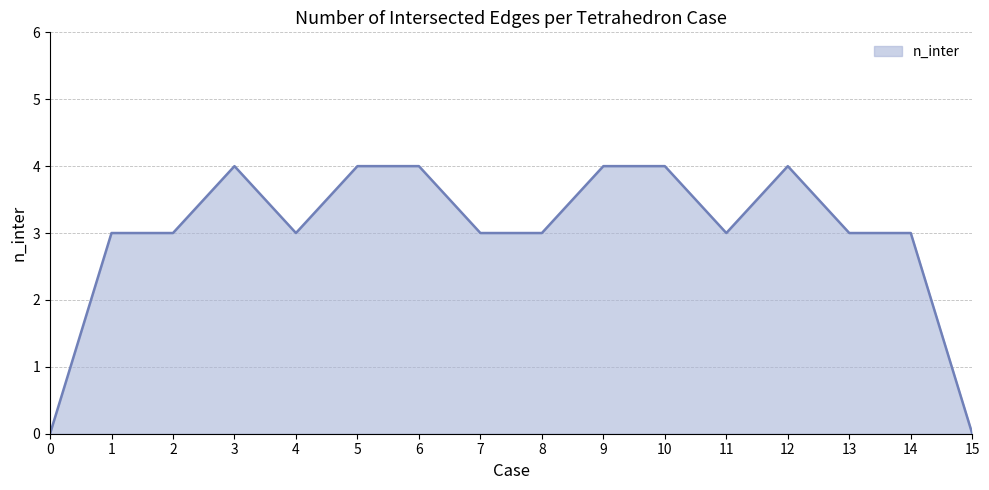

Reading left to right, transcribe all the data shown in this chart.

0	3	3	4	3	4	4	3	3	4	4	3	4	3	3	0